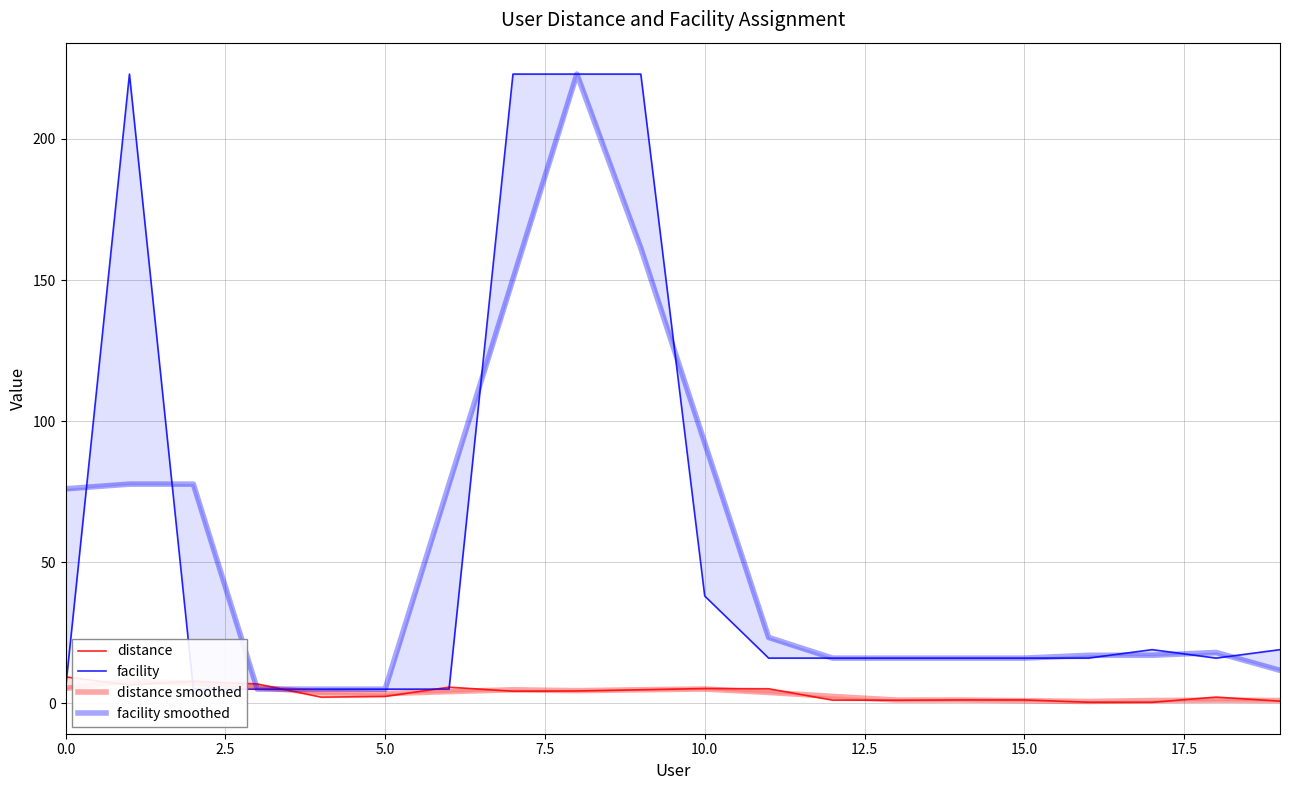

Between 9 and 16, which series saw the biggest shift?

facility